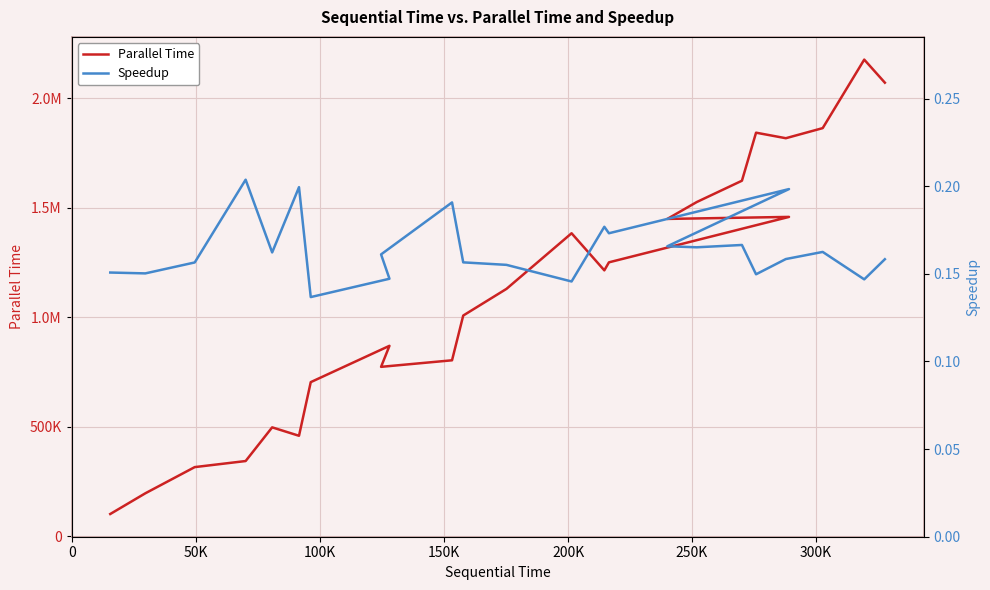

What is the difference between the maximum and second lowest values in the Parallel Time series?

1979650.0